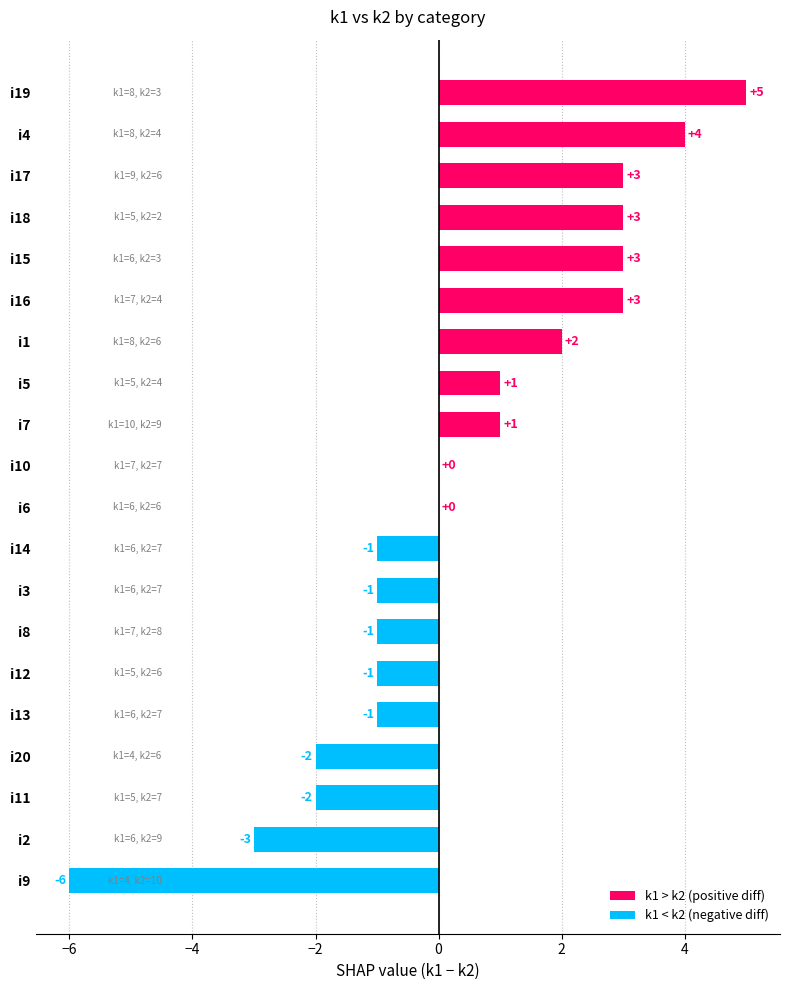

Reading bottom to top, transcribe all the data shown in this chart.

i9=-6	i2=-3	i11=-2	i20=-2	i13=-1	i12=-1	i8=-1	i3=-1	i14=-1	i6=0	i10=0	i7=1	i5=1	i1=2	i16=3	i15=3	i18=3	i17=3	i4=4	i19=5